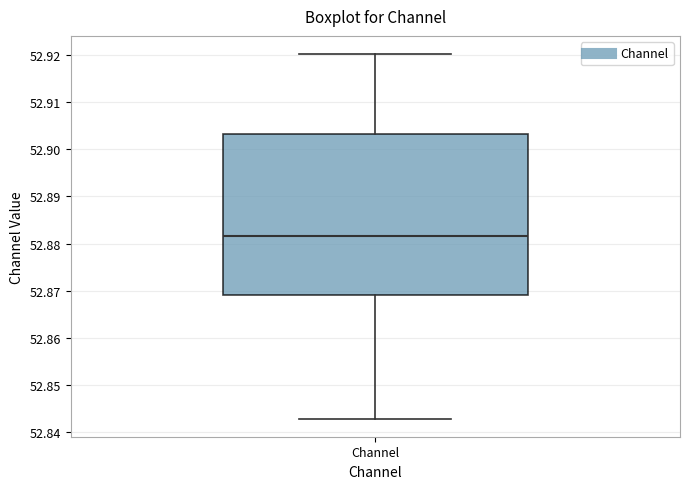

Transcribe this box plot: give where the median line is, the range the box spans, and where the two whiskers end, as read against the y-axis. The values are not printed on the chart, so give them approximately, as read against the axis.

median 52.882, box 52.869 to 52.903, whiskers 52.843 to 52.920